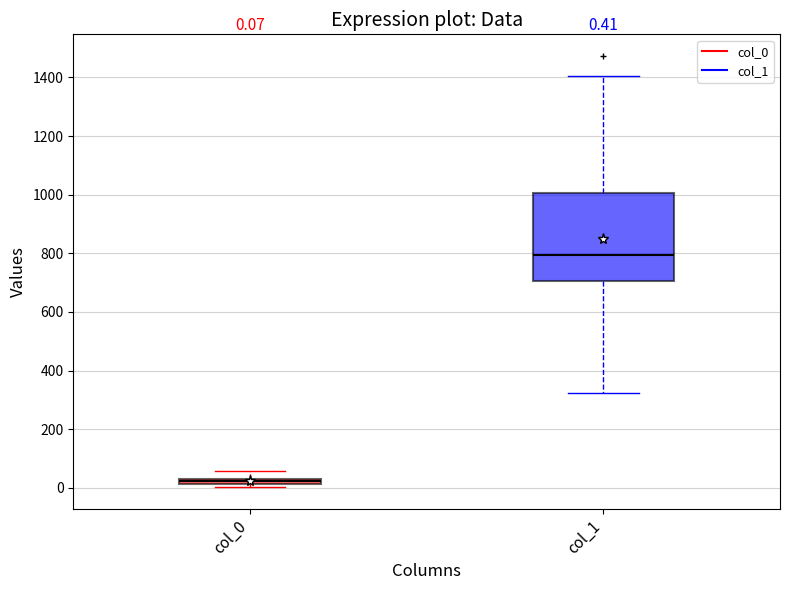

Which box has the highest median line?

col_1